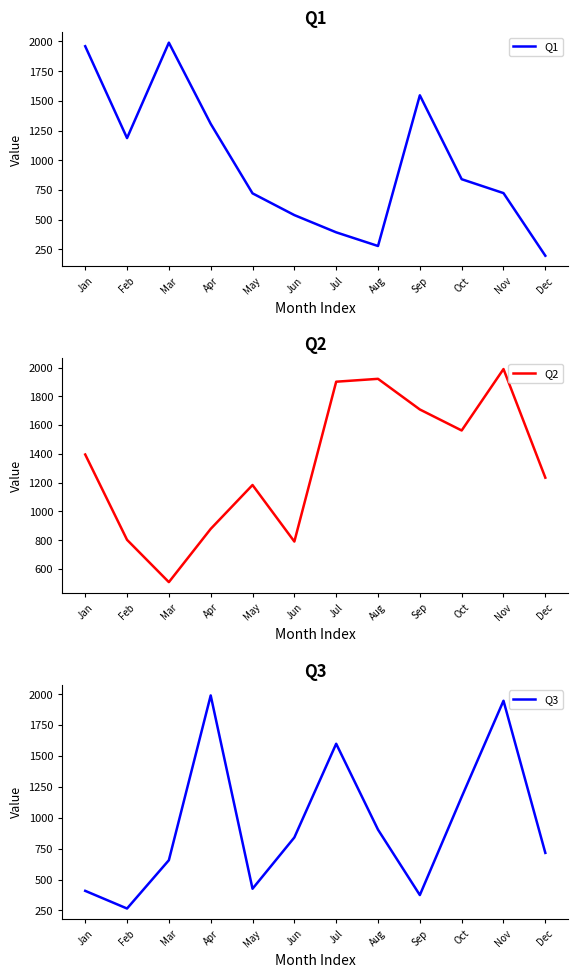

True or false: Q3 and Q1 intersect in this chart.

True